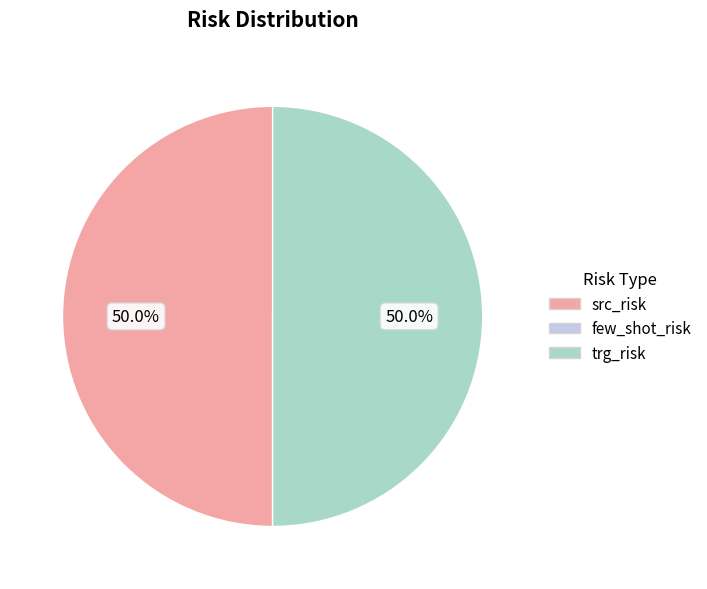

To the nearest percent, what is the average slice percentage?

33%